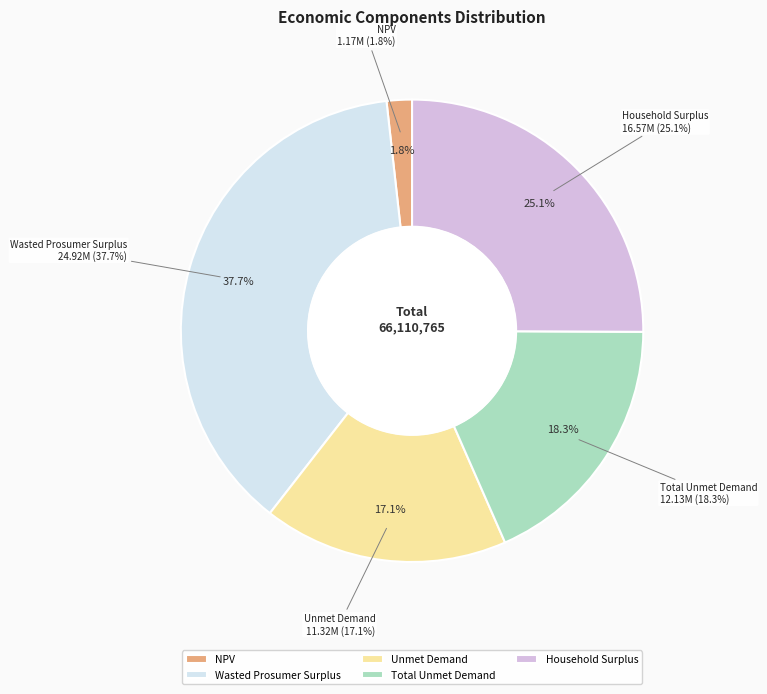

Does any single category account for the majority?

No